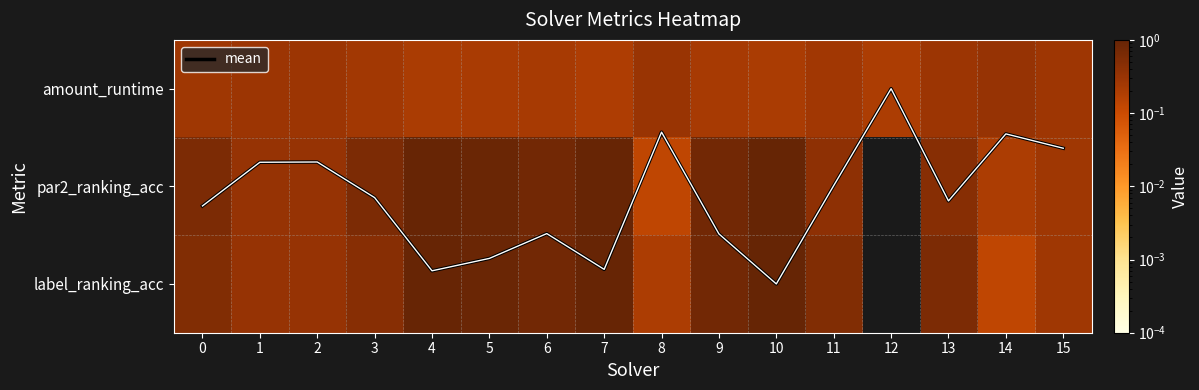

Is the value of amount_runtime at 15 greater than the value of mean at 2?

No